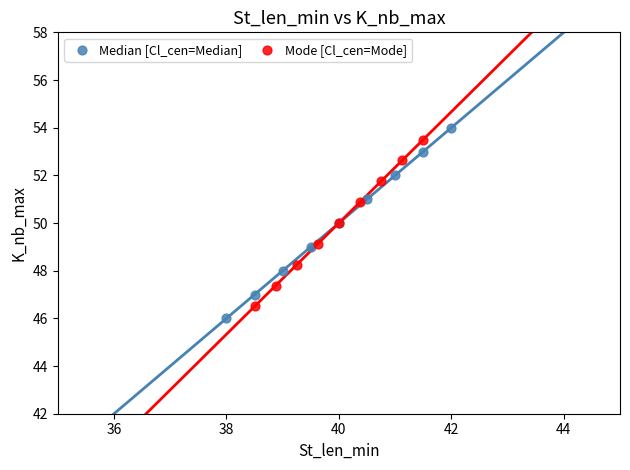

Which series has the widest spread of Y values?

Median [Cl_cen=Median]